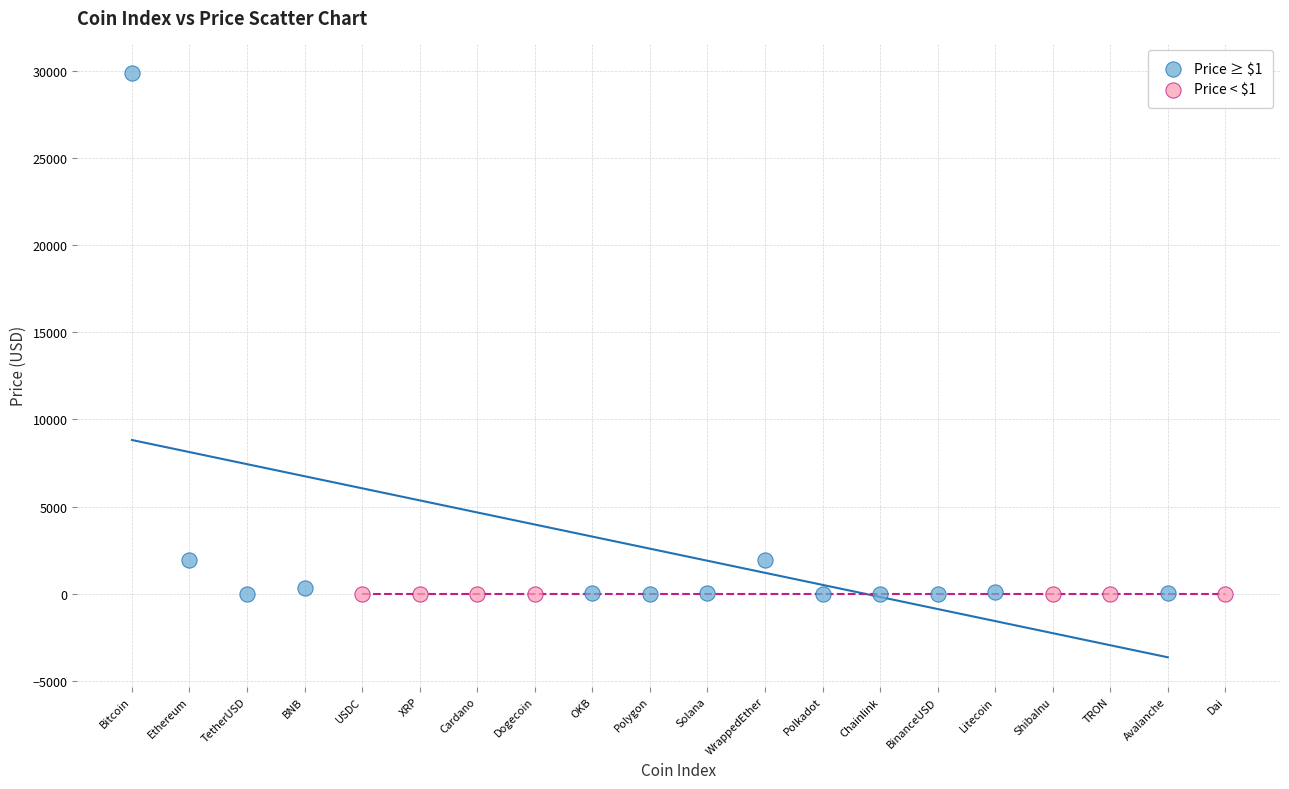

Which series contains the highest Y value?

Price ≥ $1